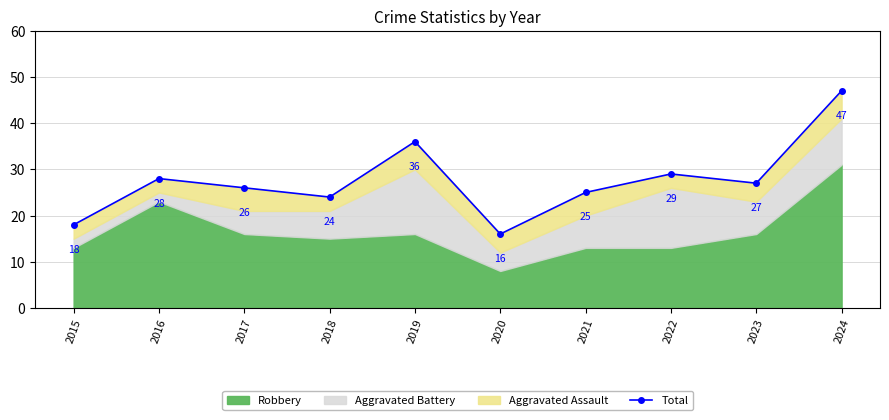

What is the value of the 8th point from the left?

29